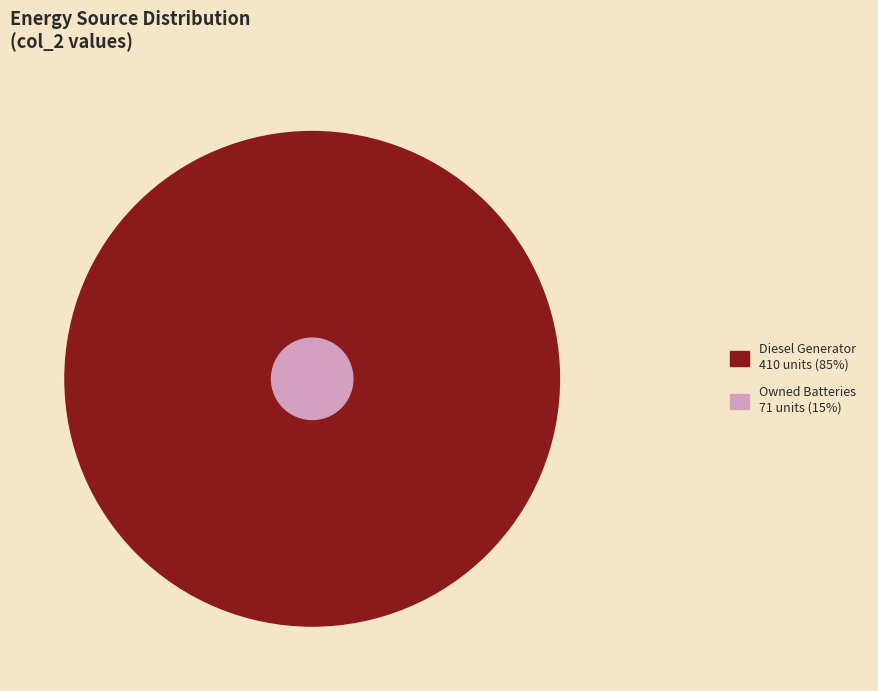

To the nearest percent, what portion does Owned Batteries represent?

15%